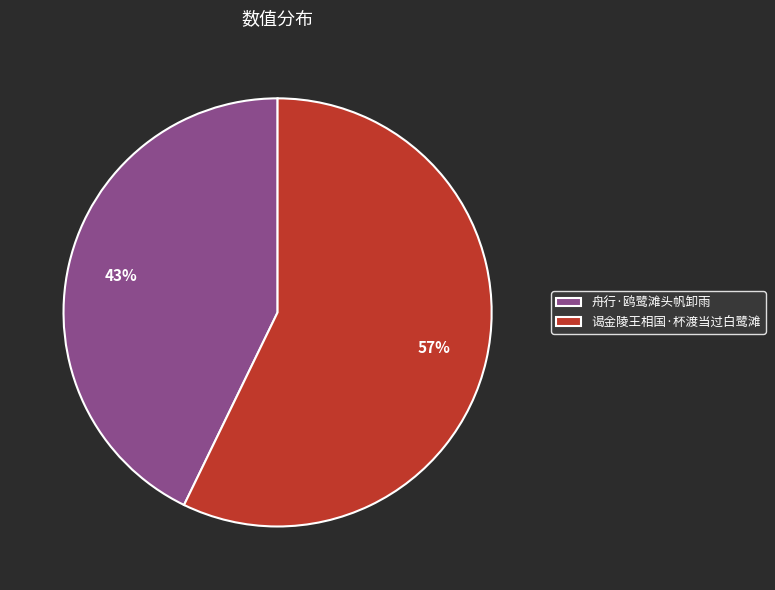

Combined, do 谒金陵王相国·杯渡当过白鹭滩 and 舟行·鸥鹭滩头帆卸雨 account for over 50%?

Yes